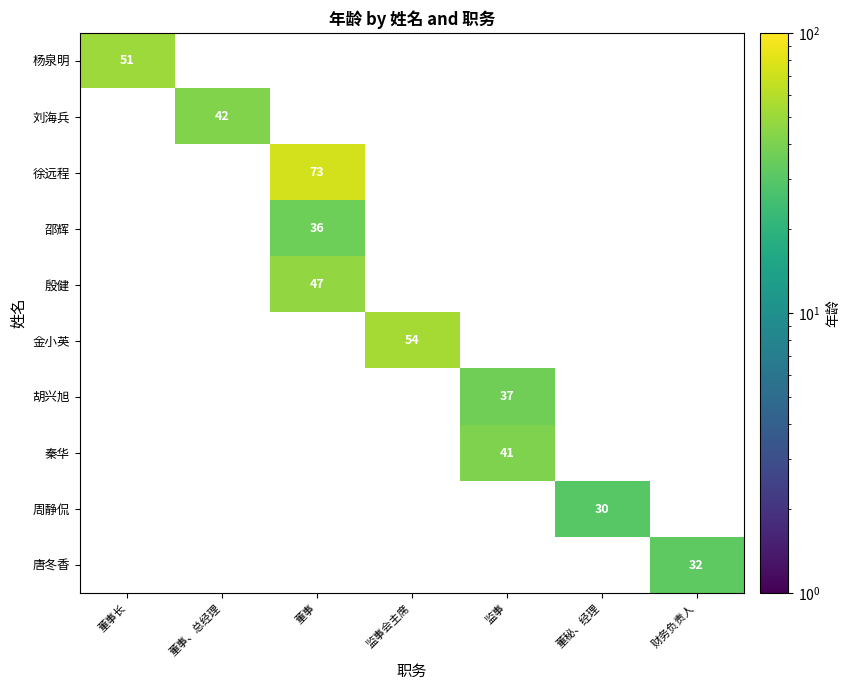

True or false: 秦华 has a value of 41 at 监事.

True